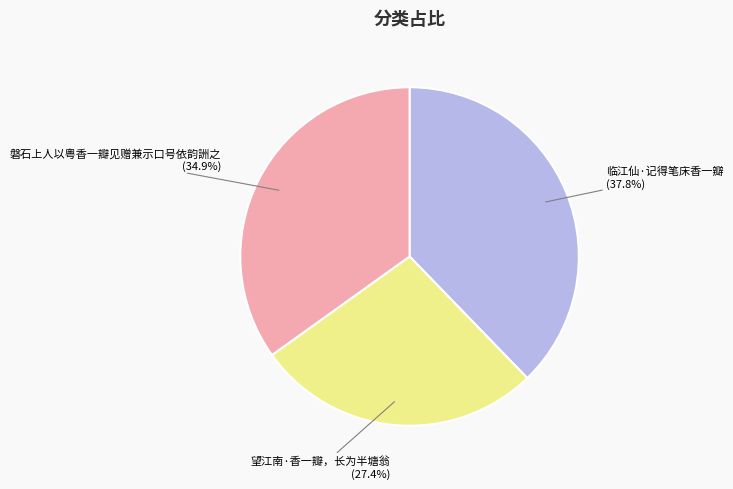

Does any single category account for the majority?

No